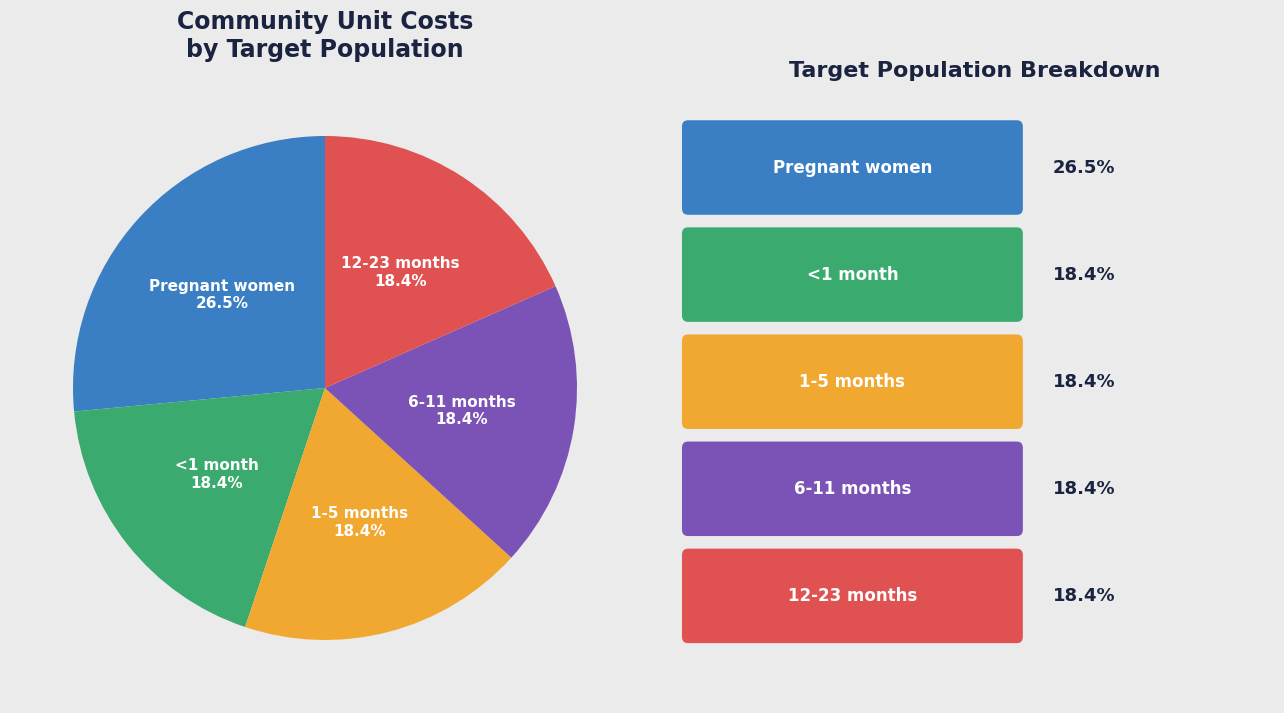

Which slice is the largest?

Pregnant women